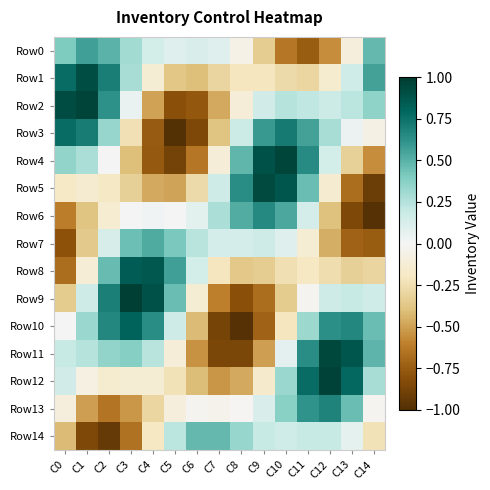

Reading right to left, extract all data points from this chart.

Row0: C14=0.5	C13=-0.1	C12=-0.6	C11=-0.7	C10=-0.6	C9=-0.3	C8=-0.1	C7=0.1	C6=0.1	C5=0.1	C4=0.1	C3=0.3	C2=0.5	C1=0.6	C0=0.4
Row1: C14=0.6	C13=0.2	C12=-0.2	C11=-0.3	C10=-0.3	C9=-0.2	C8=-0.2	C7=-0.3	C6=-0.4	C5=-0.4	C4=-0.1	C3=0.3	C2=0.7	C1=0.9	C0=0.8
Row2: C14=0.4	C13=0.2	C12=0.2	C11=0.2	C10=0.2	C9=0.2	C8=-0.1	C7=-0.5	C6=-0.8	C5=-0.8	C4=-0.5	C3=0.1	C2=0.6	C1=1.0	C0=0.9
Row3: C14=-0.1	C13=0.0	C12=0.3	C11=0.6	C10=0.7	C9=0.6	C8=0.2	C7=-0.4	C6=-0.8	C5=-1.0	C4=-0.8	C3=-0.2	C2=0.3	C1=0.7	C0=0.8
Row4: C14=-0.6	C13=-0.3	C12=0.1	C11=0.6	C10=0.9	C9=0.9	C8=0.5	C7=-0.1	C6=-0.6	C5=-0.9	C4=-0.8	C3=-0.4	C2=0.0	C1=0.3	C0=0.3
Row5: C14=-0.9	C13=-0.7	C12=-0.1	C11=0.5	C10=0.9	C9=0.9	C8=0.6	C7=0.2	C6=-0.3	C5=-0.5	C4=-0.5	C3=-0.3	C2=-0.2	C1=-0.1	C0=-0.2
Row6: C14=-1.0	C13=-0.8	C12=-0.4	C11=0.1	C10=0.5	C9=0.7	C8=0.5	C7=0.3	C6=0.1	C5=0.0	C4=0.0	C3=-0.0	C2=-0.1	C1=-0.4	C0=-0.6
Row7: C14=-0.7	C13=-0.7	C12=-0.5	C11=-0.1	C10=0.1	C9=0.2	C8=0.1	C7=0.1	C6=0.2	C5=0.4	C4=0.5	C3=0.5	C2=0.1	C1=-0.4	C0=-0.8
Row8: C14=-0.3	C13=-0.3	C12=-0.3	C11=-0.2	C10=-0.2	C9=-0.3	C8=-0.4	C7=-0.2	C6=0.1	C5=0.6	C4=0.9	C3=0.8	C2=0.5	C1=-0.1	C0=-0.7
Row9: C14=0.2	C13=0.2	C12=0.2	C11=-0.0	C10=-0.4	C9=-0.7	C8=-0.8	C7=-0.6	C6=-0.1	C5=0.5	C4=0.9	C3=1.0	C2=0.7	C1=0.2	C0=-0.4
Row10: C14=0.5	C13=0.7	C12=0.6	C11=0.3	C10=-0.2	C9=-0.7	C8=-1.0	C7=-0.9	C6=-0.4	C5=0.2	C4=0.6	C3=0.8	C2=0.7	C1=0.3	C0=-0.0
Row11: C14=0.5	C13=0.9	C12=0.9	C11=0.6	C10=0.1	C9=-0.5	C8=-0.9	C7=-0.9	C6=-0.5	C5=-0.1	C4=0.2	C3=0.4	C2=0.3	C1=0.2	C0=0.2
Row12: C14=0.3	C13=0.8	C12=1.0	C11=0.8	C10=0.3	C9=-0.2	C8=-0.5	C7=-0.5	C6=-0.4	C5=-0.2	C4=-0.1	C3=-0.1	C2=-0.2	C1=-0.1	C0=0.2
Row13: C14=-0.0	C13=0.5	C12=0.7	C11=0.6	C10=0.4	C9=0.1	C8=-0.0	C7=-0.0	C6=-0.0	C5=-0.1	C4=-0.3	C3=-0.5	C2=-0.6	C1=-0.5	C0=-0.1
Row14: C14=-0.2	C13=0.1	C12=0.2	C11=0.2	C10=0.2	C9=0.2	C8=0.3	C7=0.5	C6=0.5	C5=0.2	C4=-0.2	C3=-0.7	C2=-0.9	C1=-0.8	C0=-0.4